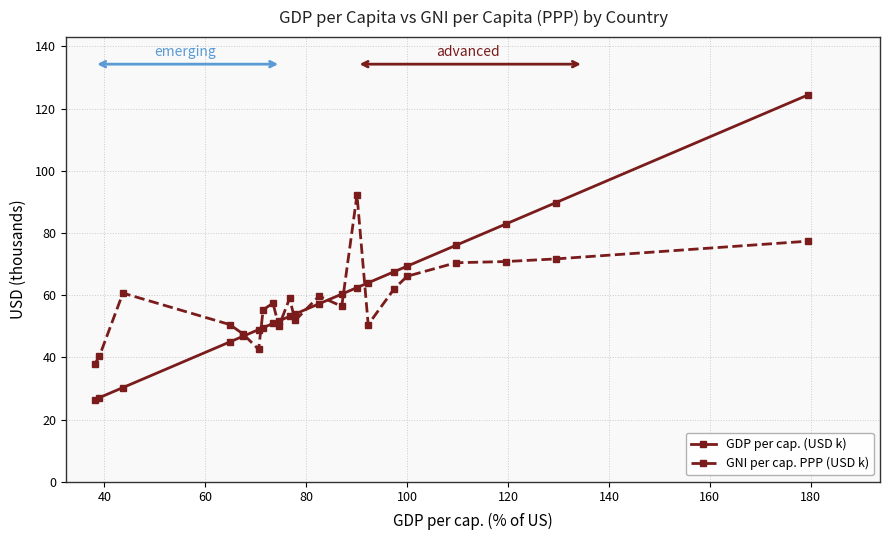

Which series has the widest spread of values?

GDP per cap. (USD k)